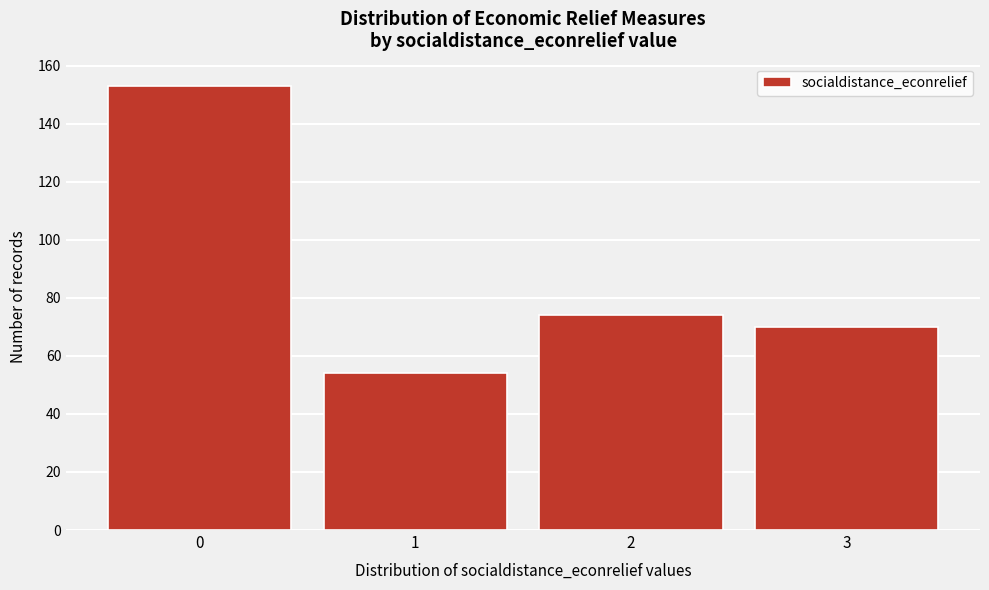

Reading left to right, list all the values displayed in this chart.

153	54	74	70